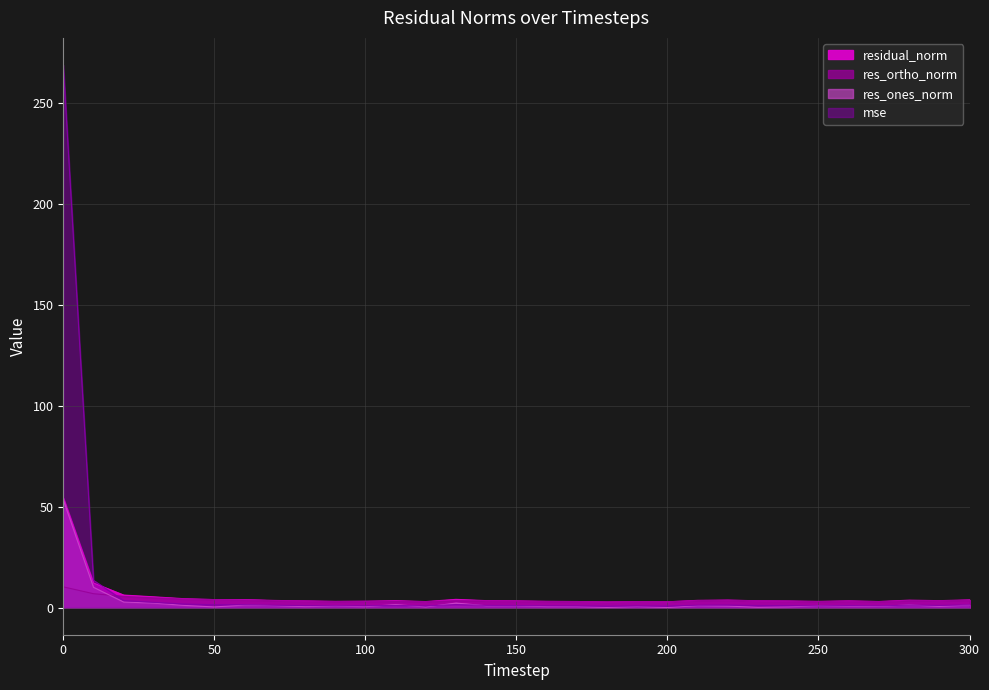

How many interior local peaks does the res_ortho_norm series have?

6